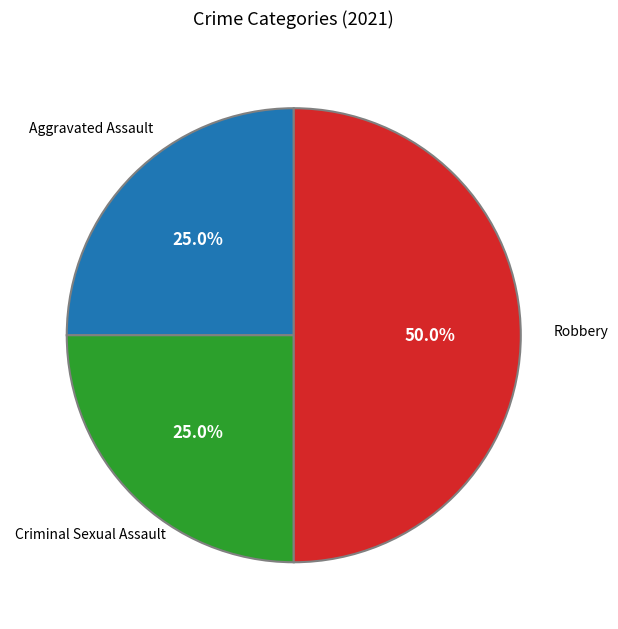

Is there any slice that represents more than half of the pie?

No